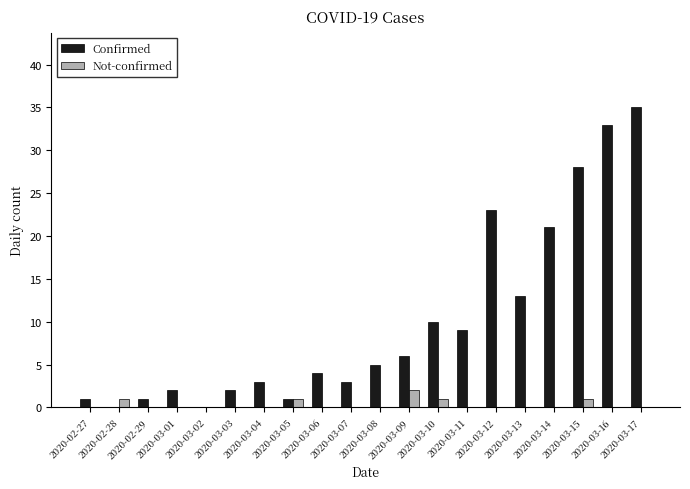

What is the sum of all Not-confirmed values?

6